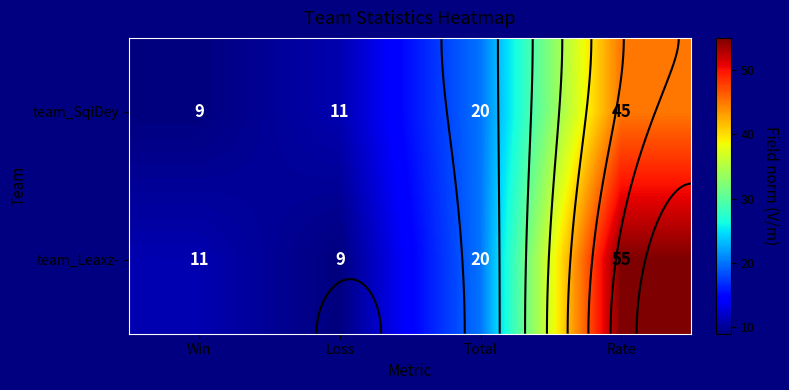

What value does the team_Leaxz- series have at Win, to the nearest 5?

10